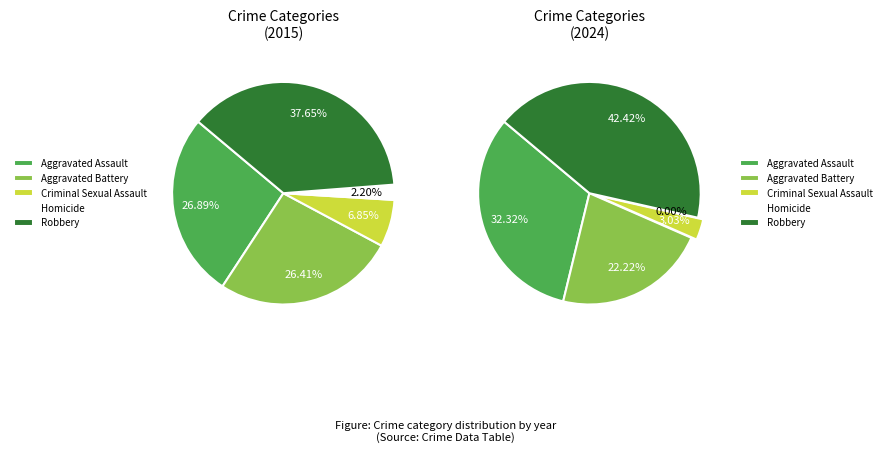

To the nearest percent, what portion does Robbery represent?

38%